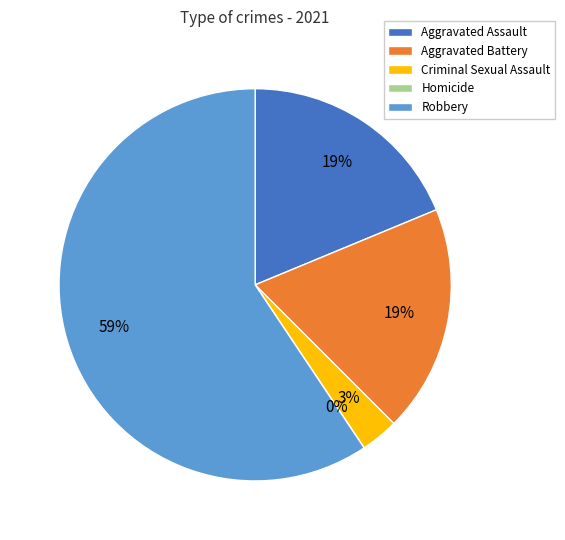

True or false: Aggravated Battery accounts for 7% of the total.

False